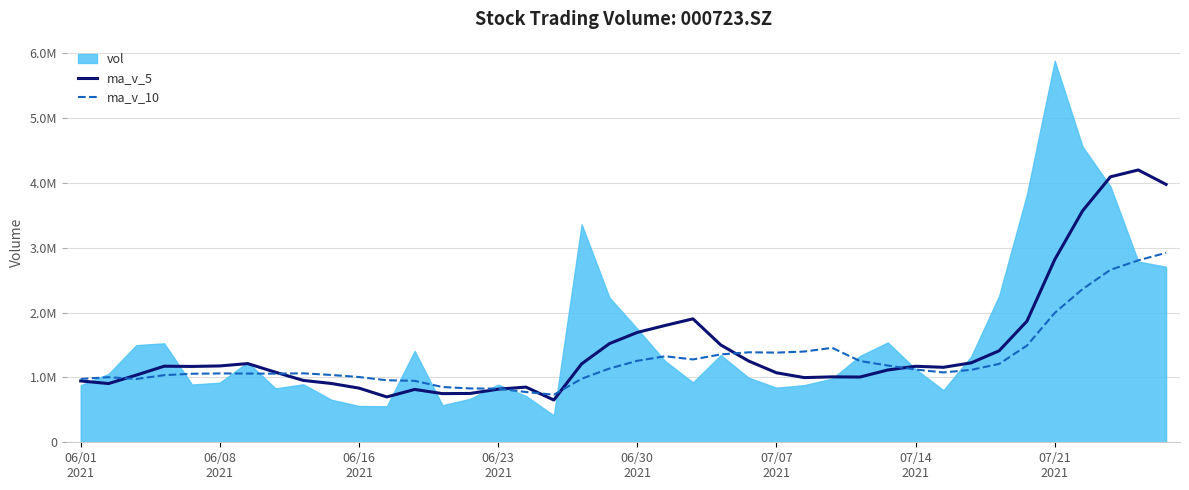

What is the sum of the ma_v_10 values at 12 and 16?

1722132.5